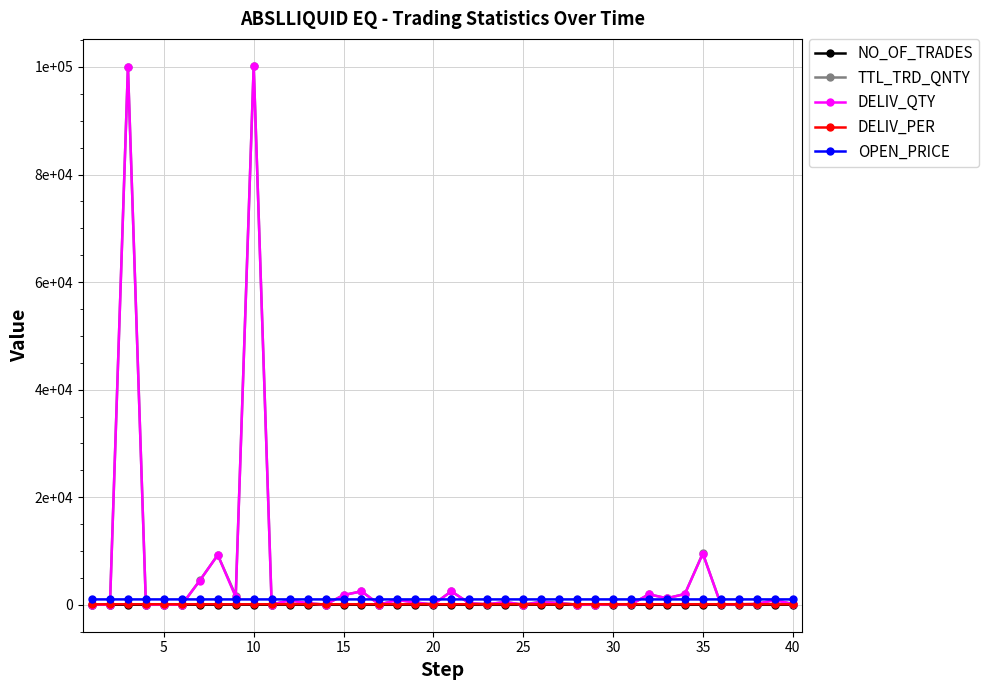

What are all the series names shown in the legend?

NO_OF_TRADES, TTL_TRD_QNTY, DELIV_QTY, DELIV_PER, OPEN_PRICE